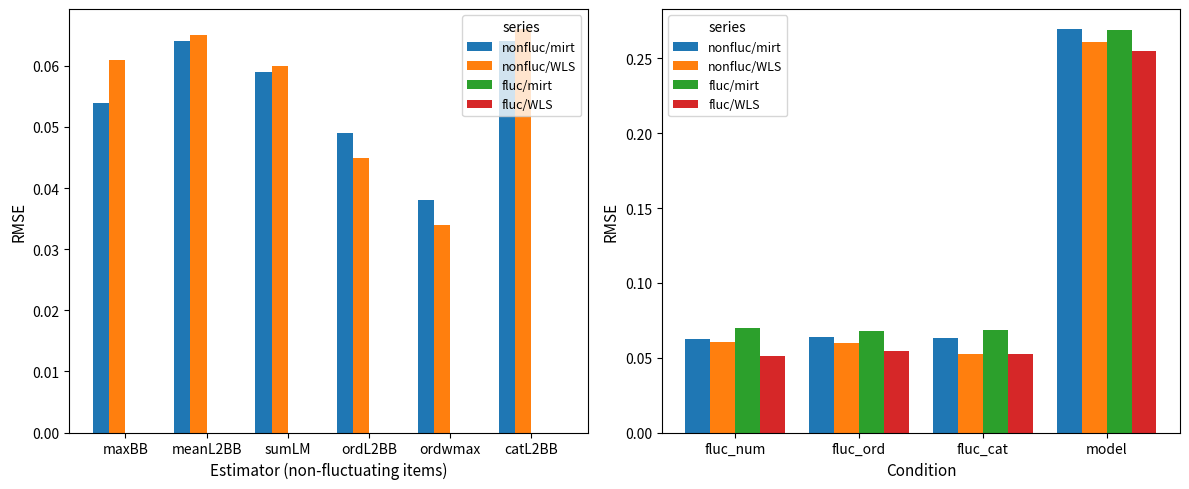

Between fluc_cat and model, which series saw the biggest shift?

nonfluc/WLS